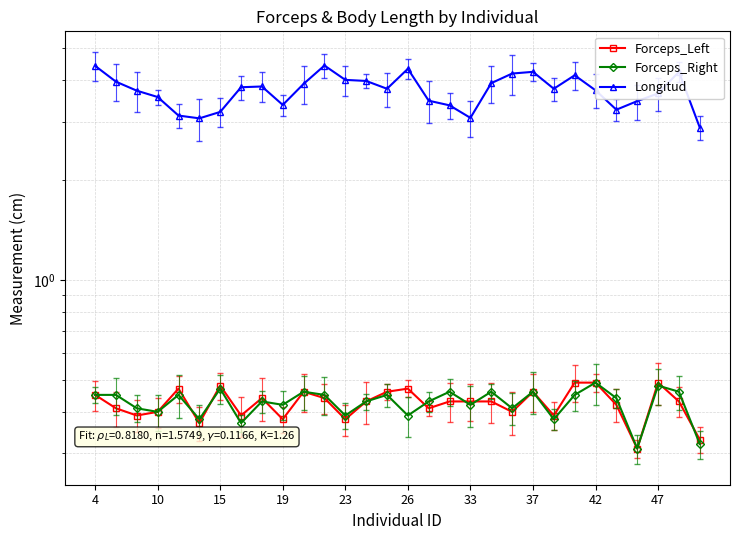

At which category is the sum across all series the highest?

4